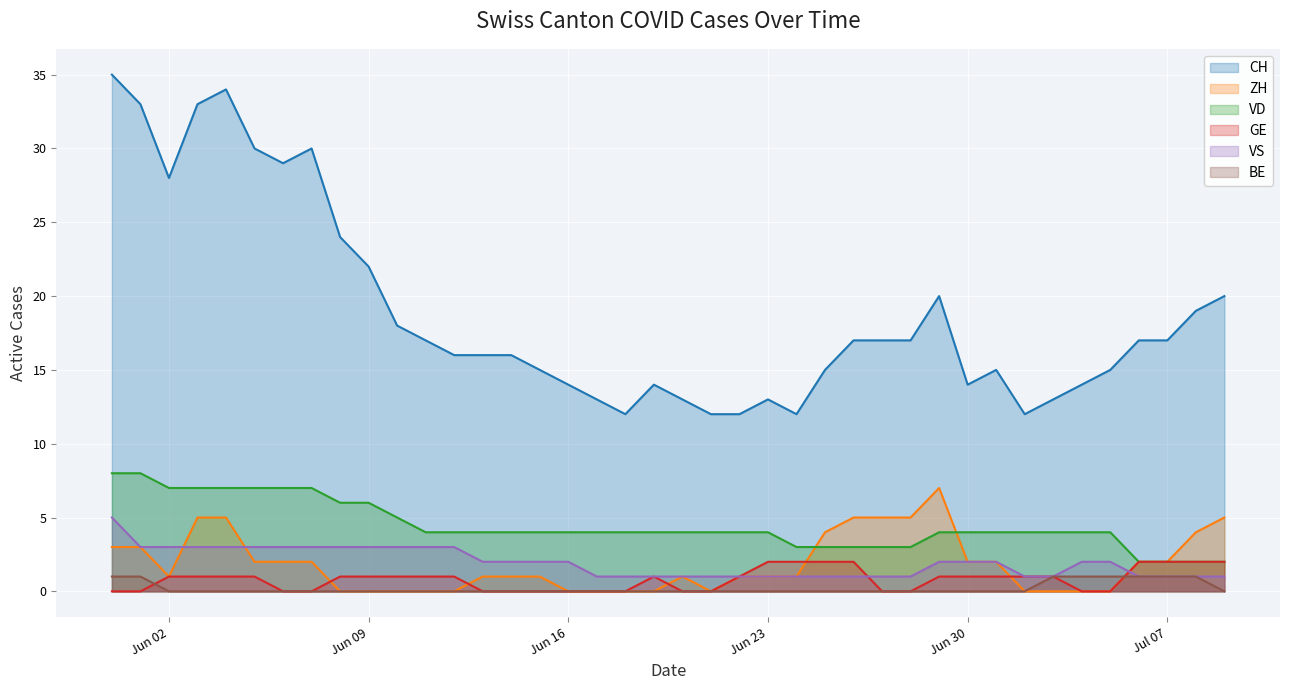

Is it true that ZH equals 3 at 2020-06-07?

False